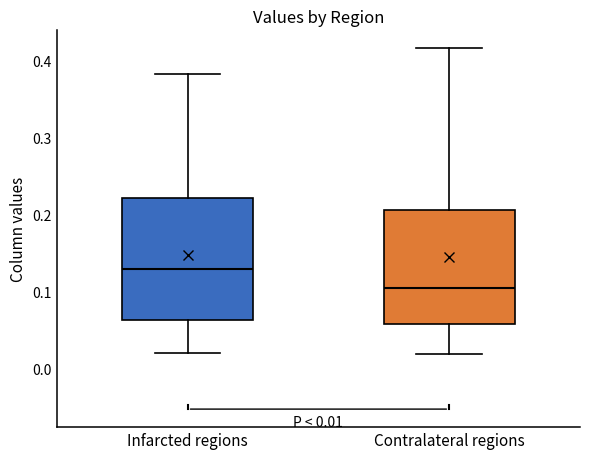

Comparing the boxes themselves (not the whiskers), which one is the tallest?

Infarcted regions